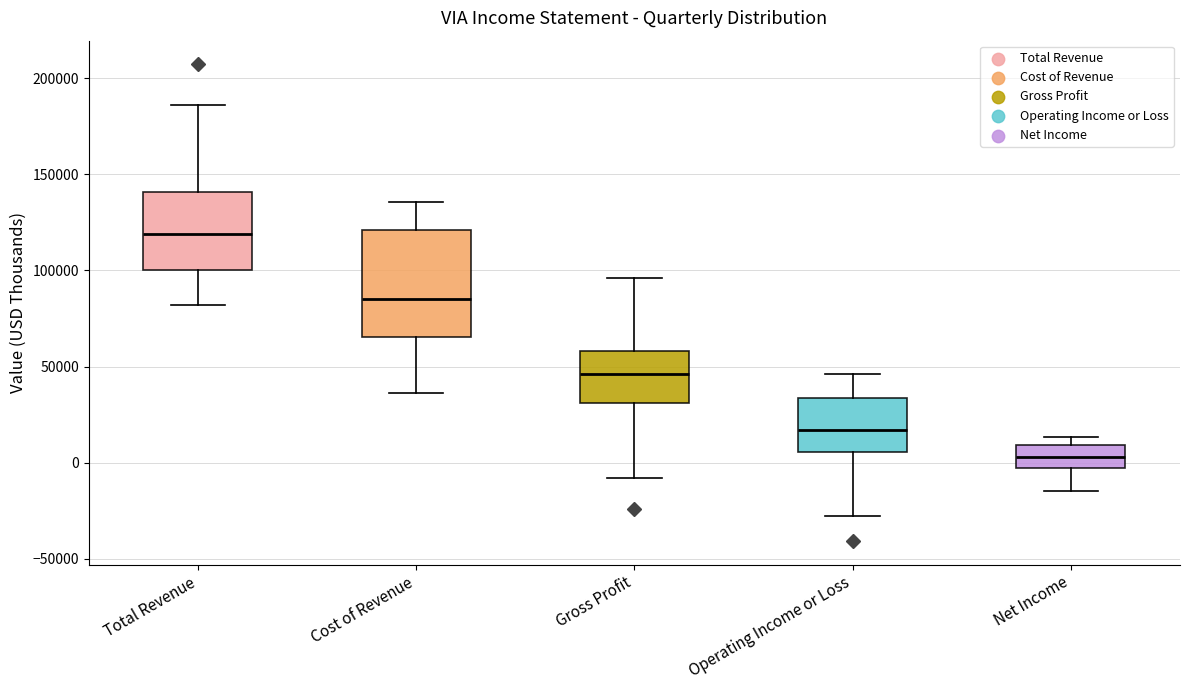

Comparing the boxes themselves (not the whiskers), which one is the tallest?

Cost of Revenue